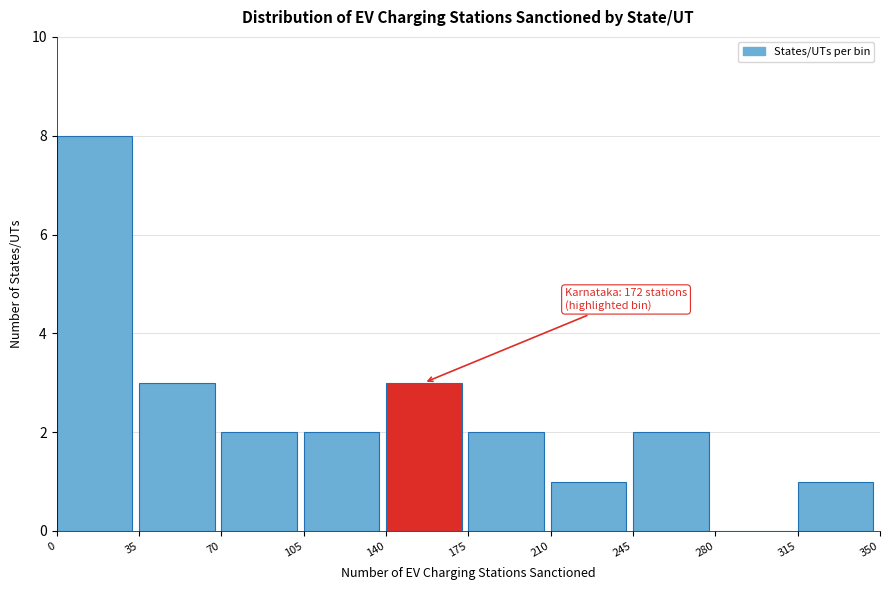

Over which range of the x-axis is the bar tallest?

0 to 35